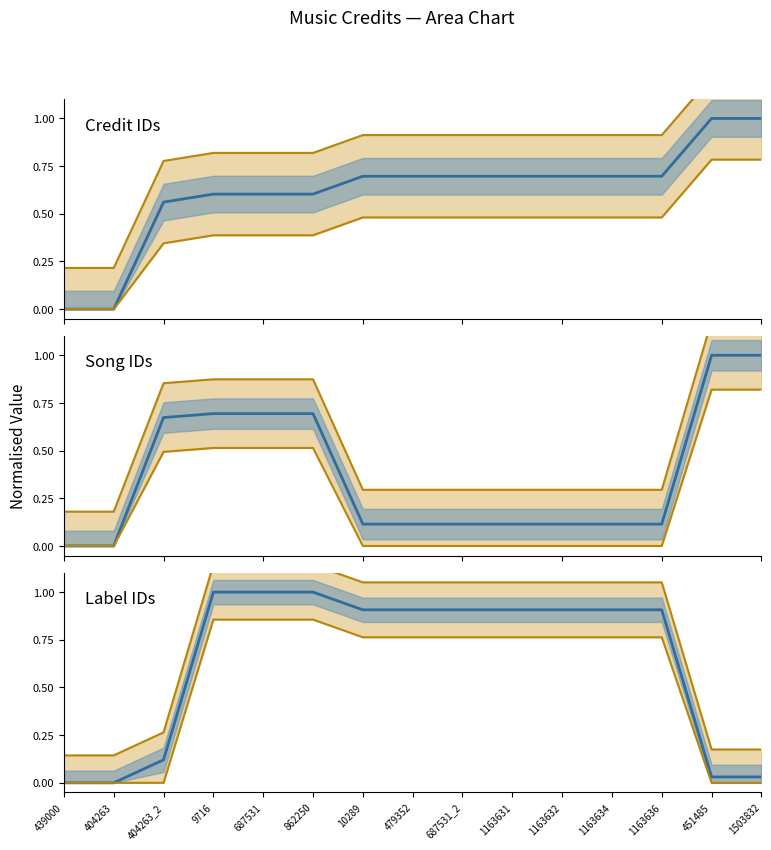

How many series are shown in this chart?

3